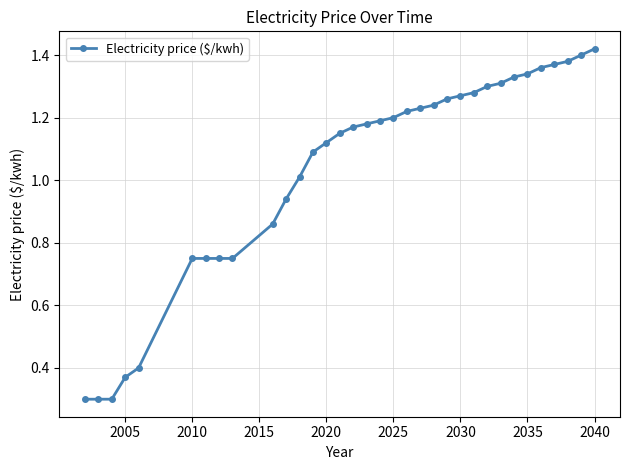

How many distinct data groups are displayed?

1